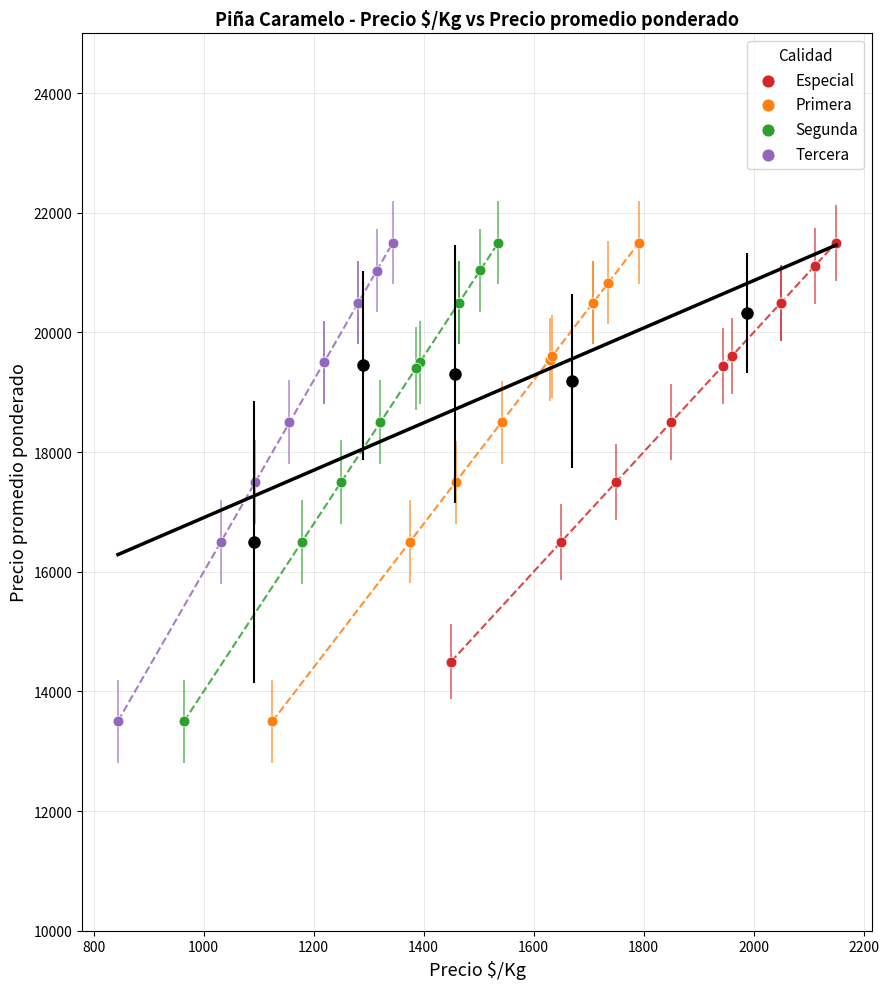

What are all the series names shown in the legend?

Especial, Primera, Segunda, Tercera